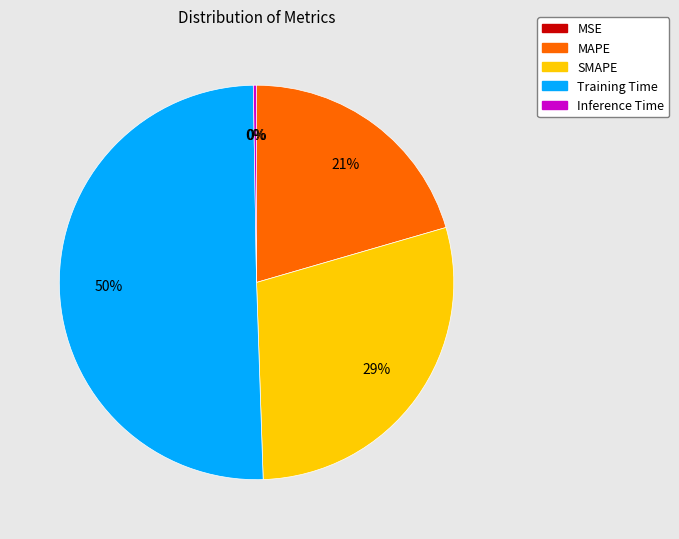

Which has a higher value, SMAPE or Training Time?

Training Time